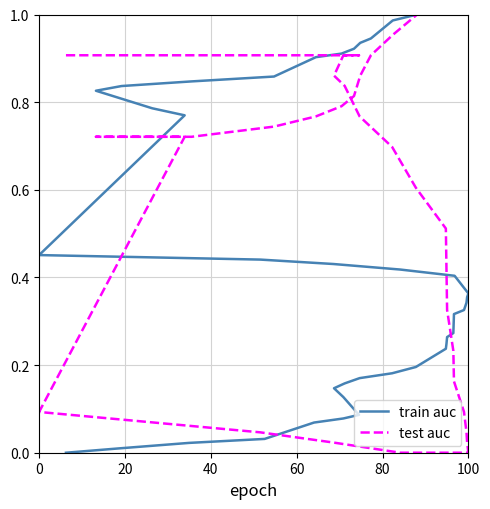

Rank the series by their average value, from lowest to highest.

train auc, test auc